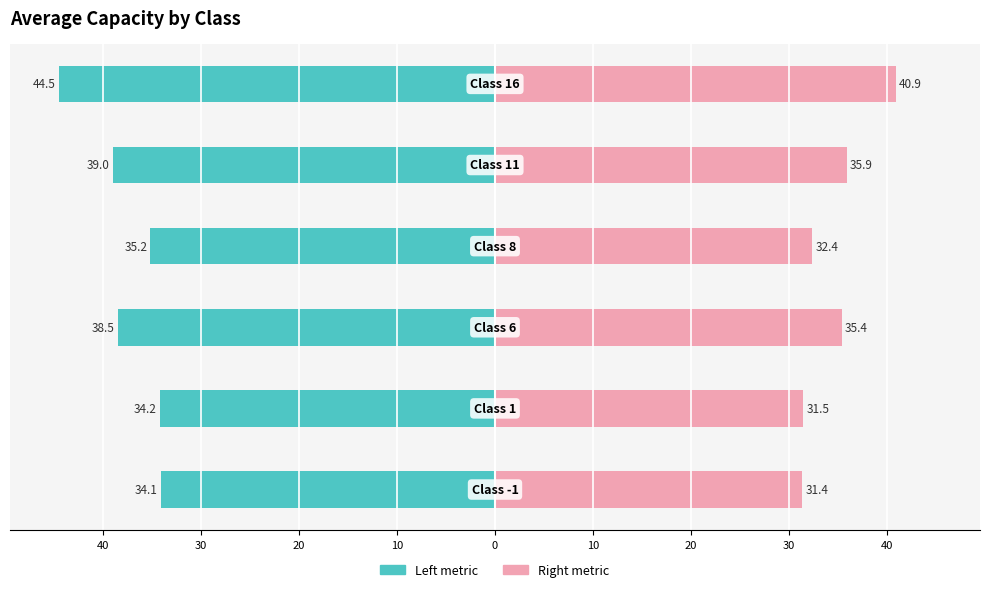

Which series has the widest spread of values?

Left metric